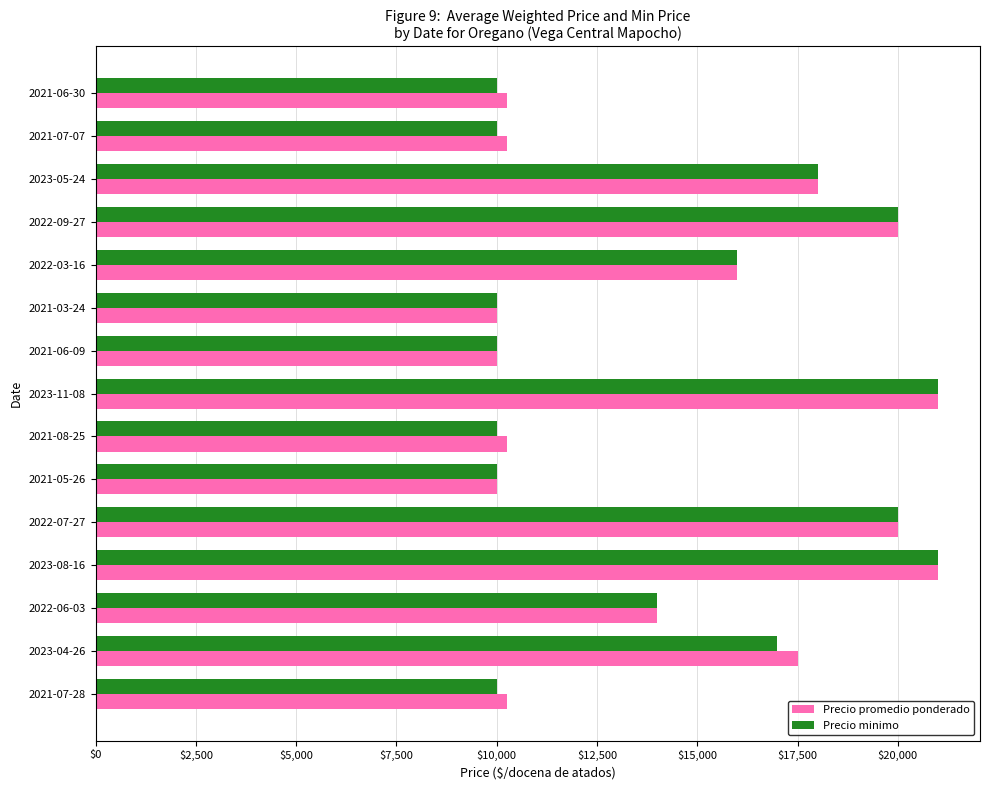

The value of Precio promedio ponderado at 2022-09-27 is 20000. True or false?

True